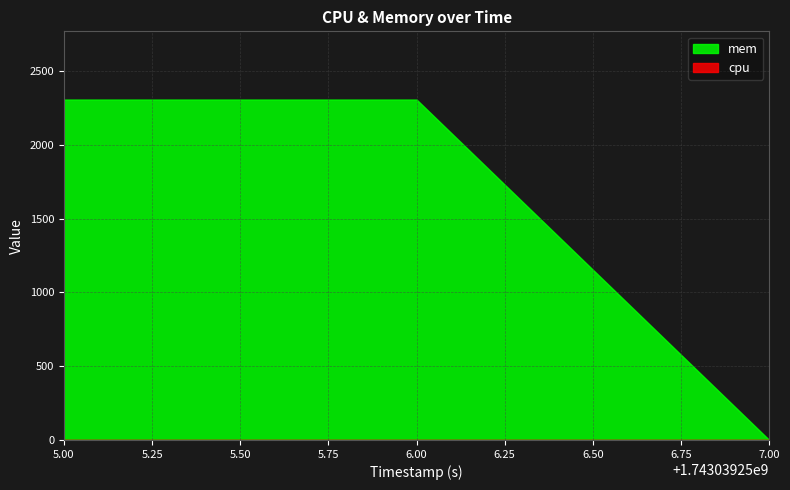

What is the difference between the highest and lowest values at 1743039255?

2308